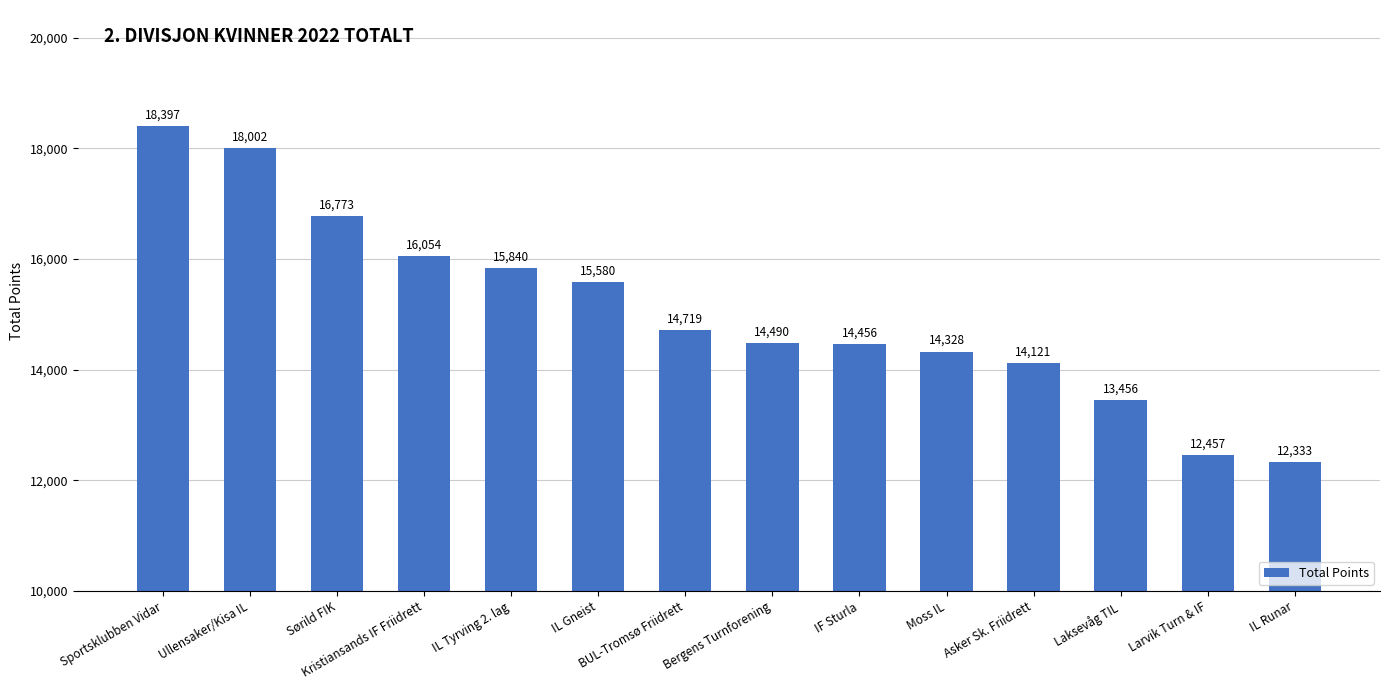

Are the bars horizontal?

No